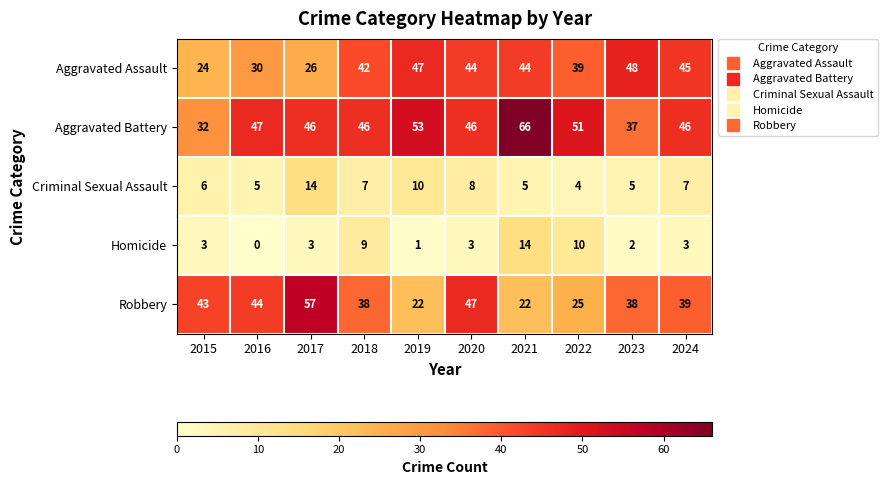

At which label is Aggravated Assault closest to 36?

2022